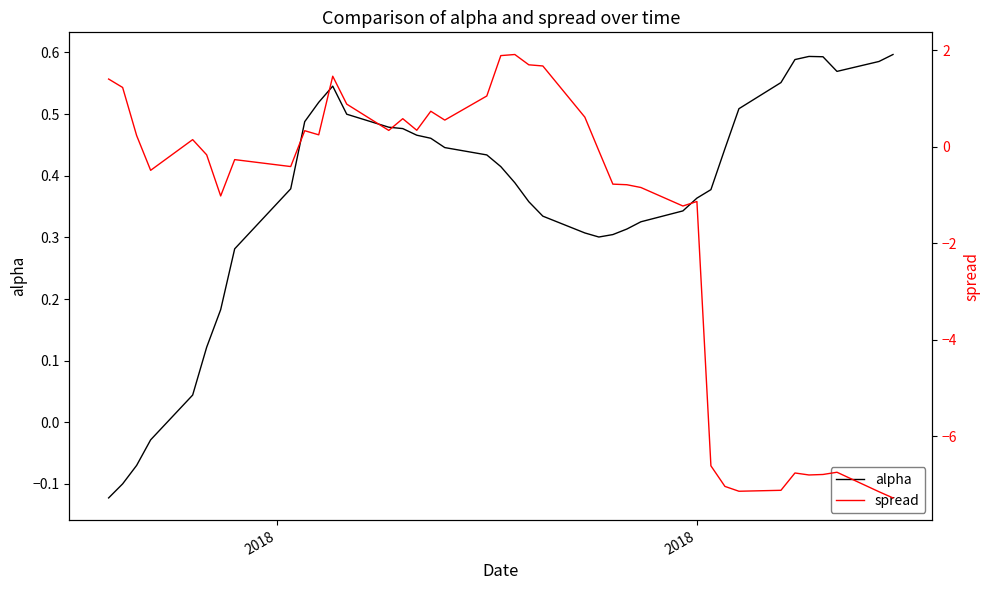

How many negative values does the spread series have?

21